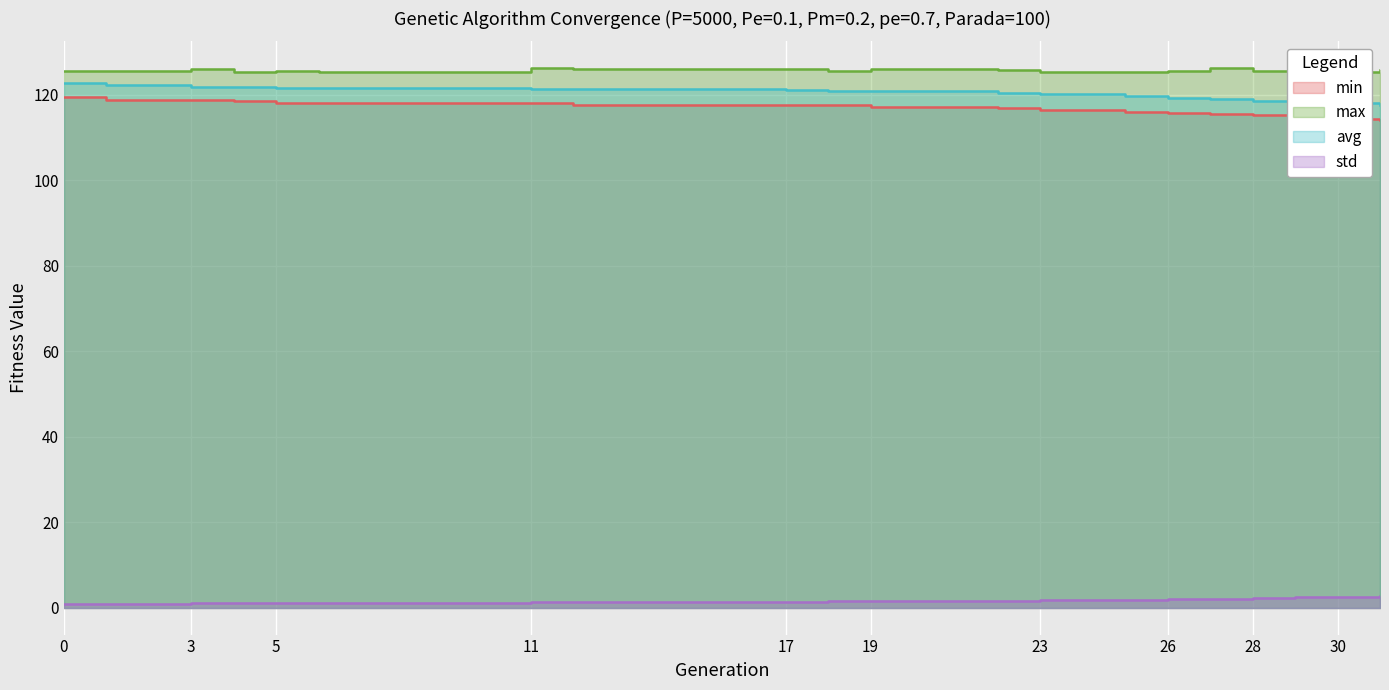

What is the sum of all avg values?

2407.5